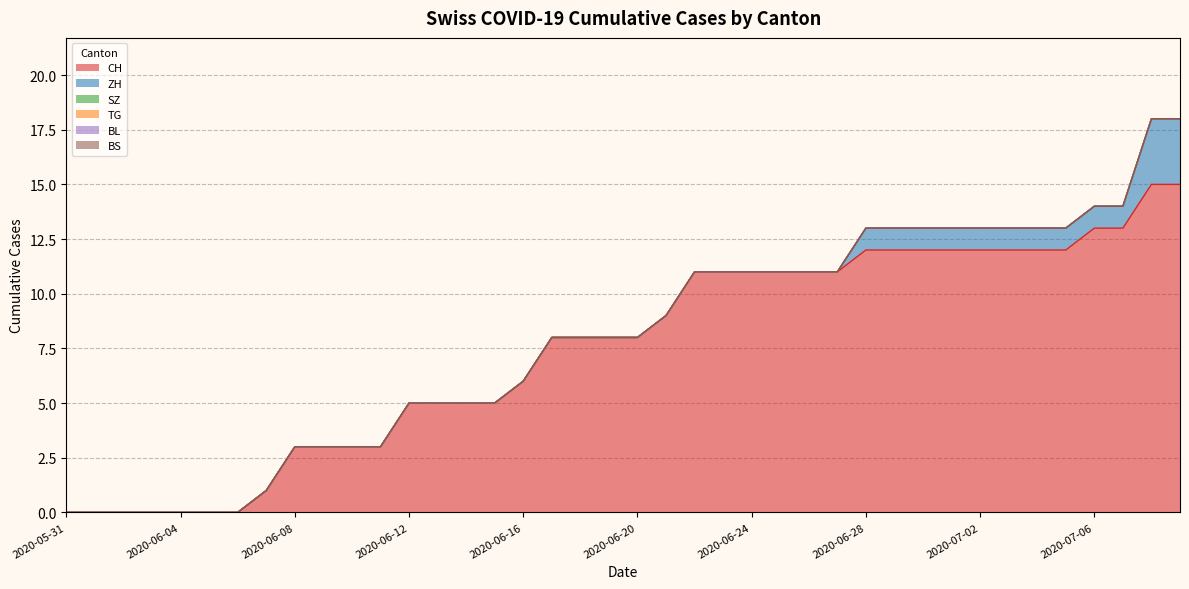

Where is TG nearest to the value 0?

2020-05-31